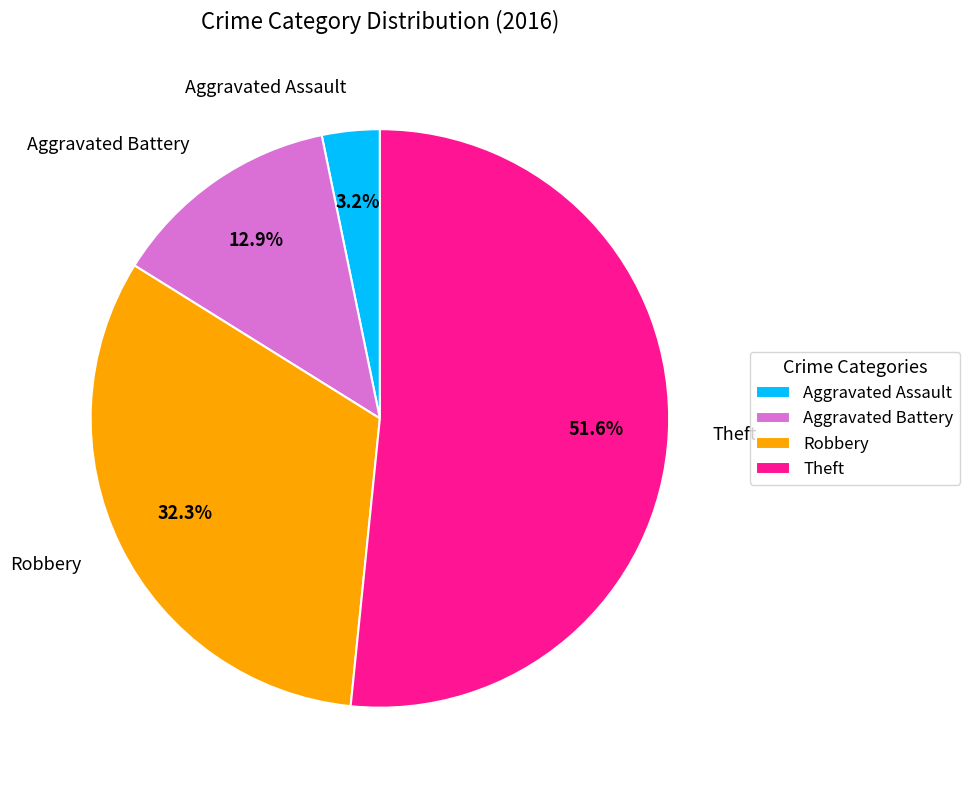

To the nearest percent, what is the average slice percentage?

25%